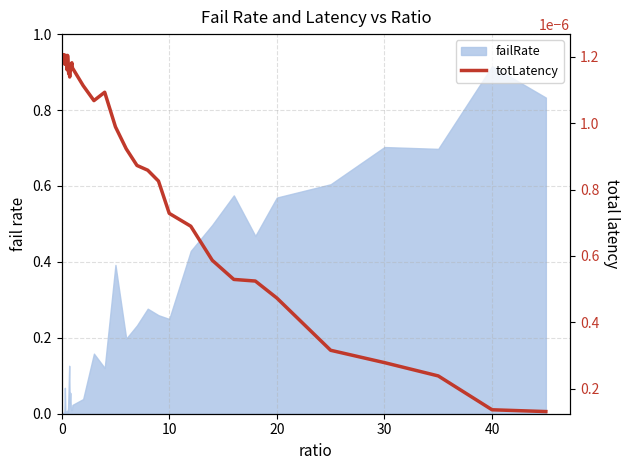

Count the number of categories in the chart.

40